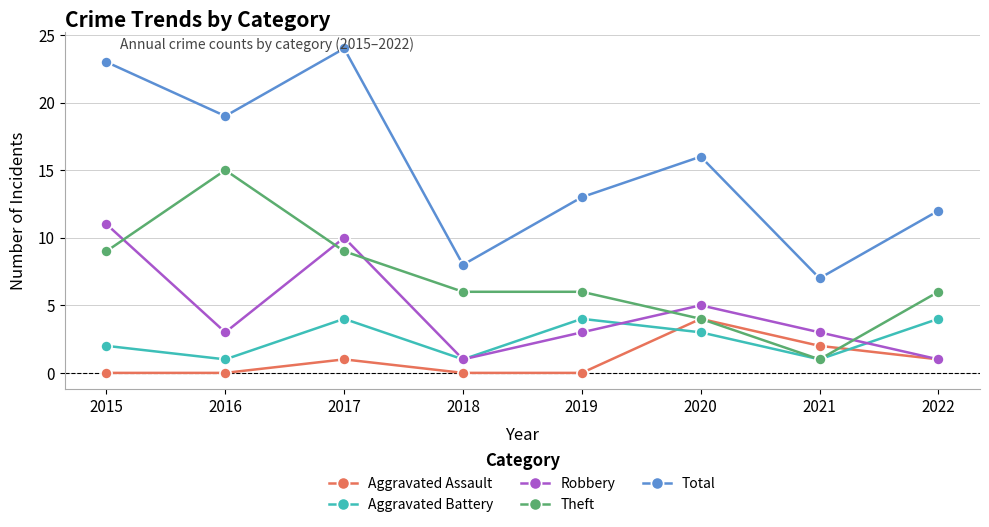

At how many categories does at least one series exceed 15?

4